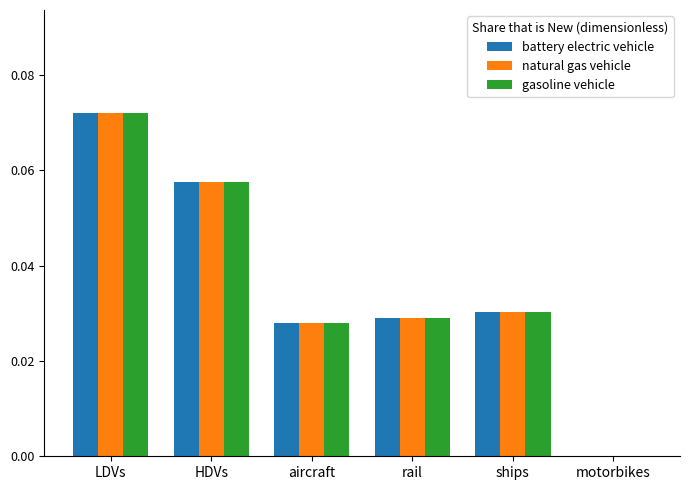

What are all the series names shown in the legend?

battery electric vehicle, natural gas vehicle, gasoline vehicle